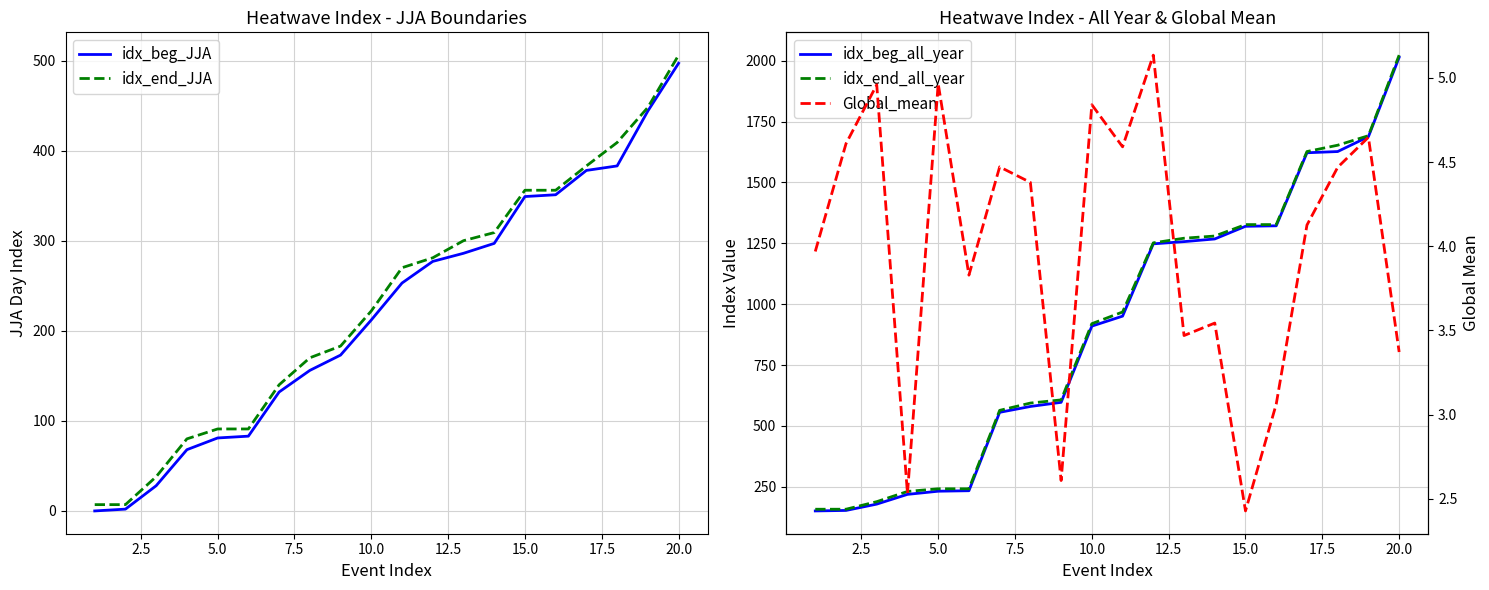

What is the value of the idx_beg_JJA point at the 2nd from the left?

2.0